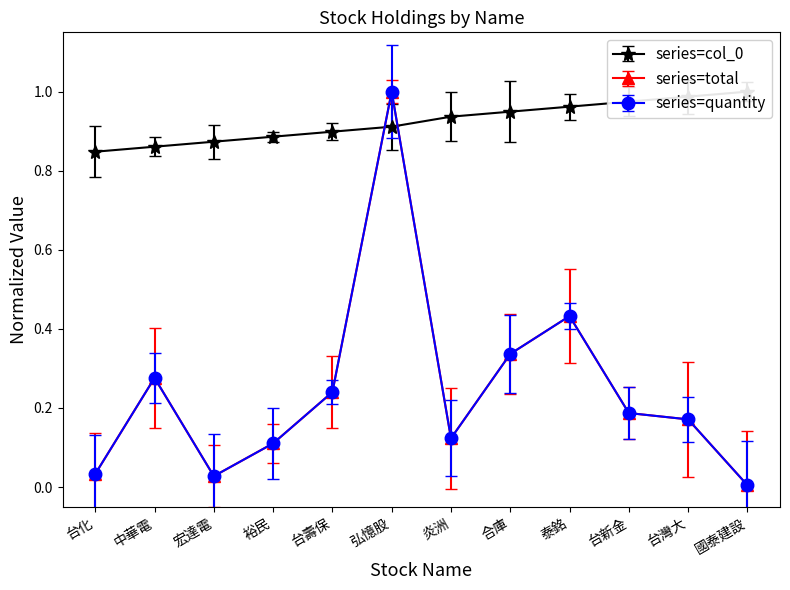

True or false: col_0 and quantity intersect in this chart.

True